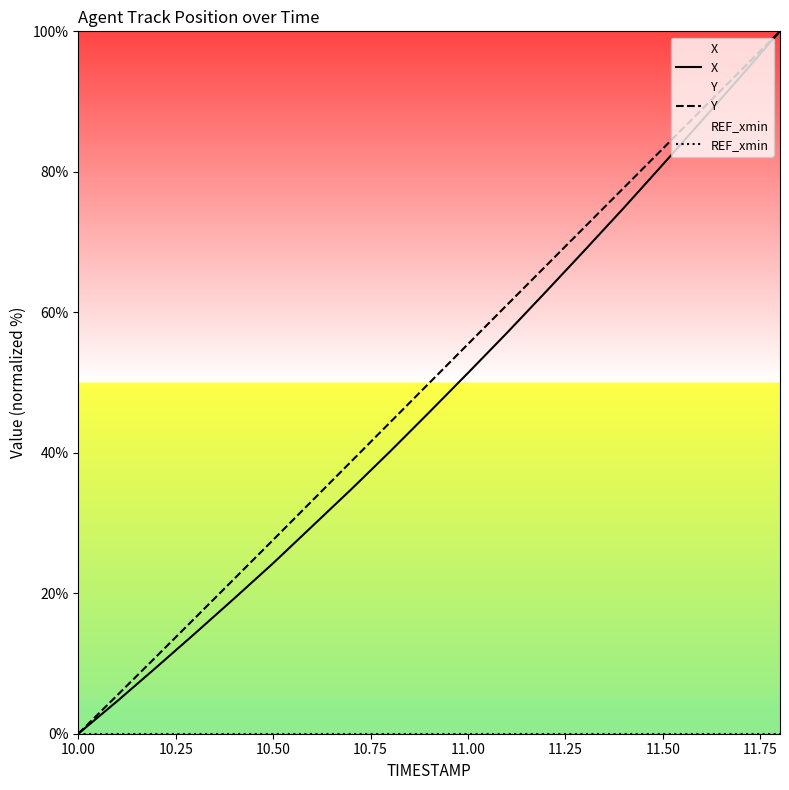

At which label is REF_xmin closest to 0?

10.00